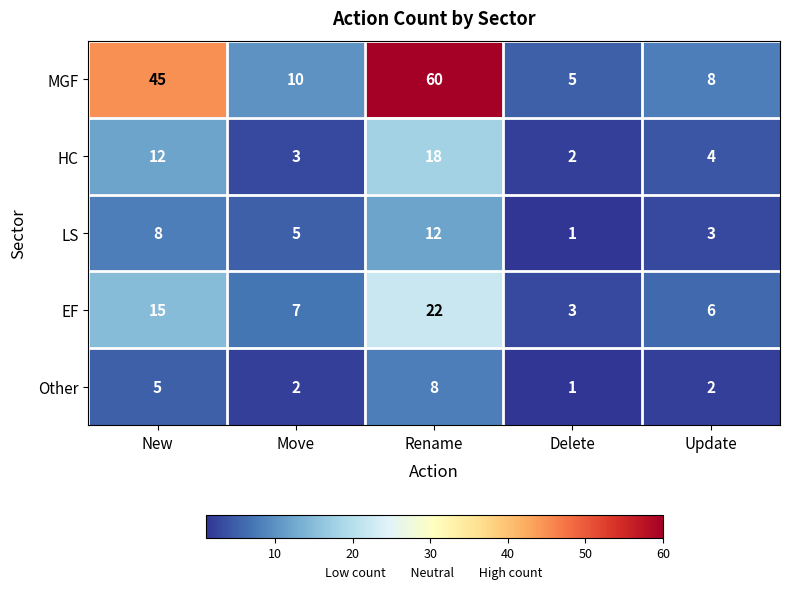

At which label is MGF closest to 32?

New